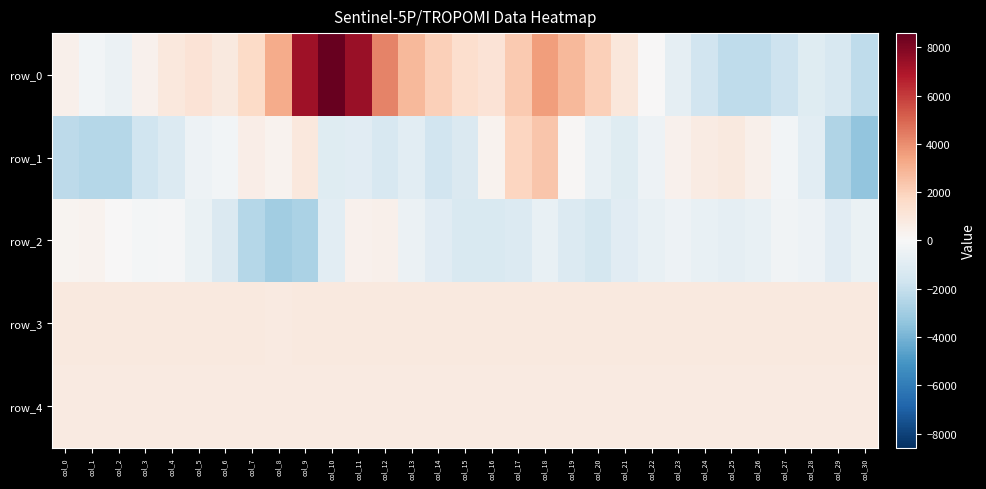

Reading right to left, transcribe all the data shown in this chart.

row_0: -2198	-1401	-1046	-1769	-2196	-2213	-1668	-763	9	974	2045	2769	3563	2222	1173	1412	2052	2764	4280	7394	8590	7297	3205	1646	814	1177	893	380	-479	-234	413
row_1: -3368	-2559	-874	-210	458	860	710	373	-430	-1071	-659	73	2409	1877	275	-1236	-1658	-890	-1386	-1006	-1042	902	282	560	-258	-449	-1159	-1718	-2453	-2453	-2255
row_2: -577	-943	-468	-289	-636	-786	-647	-465	-643	-987	-1492	-1183	-637	-1200	-1279	-1282	-959	-493	414	398	-905	-2718	-3007	-2469	-1235	-546	-133	-140	12	326	215
row_3: 852	848	843	845	844	844	842	837	838	844	842	838	832	829	825	825	826	832	828	828	814	806	802	806	808	809	808	810	811	812	812
row_4: 793	791	785	791	793	790	789	788	793	789	793	788	788	790	794	792	788	786	788	785	791	782	789	786	786	785	785	787	787	790	792